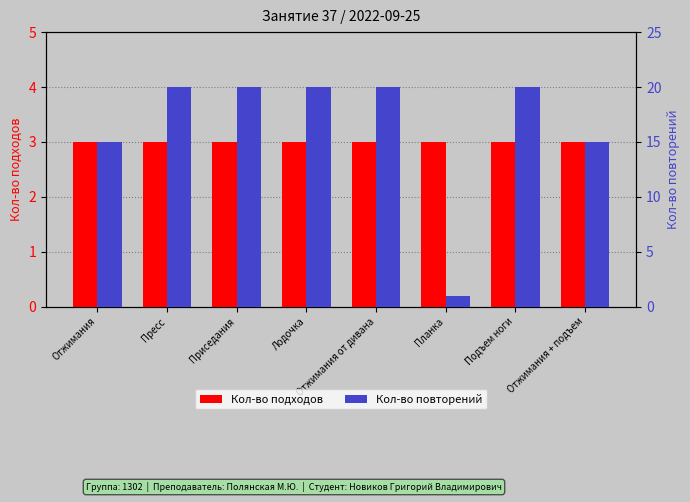

The value of Кол-во повторений at Лодочка is 10. True or false?

False